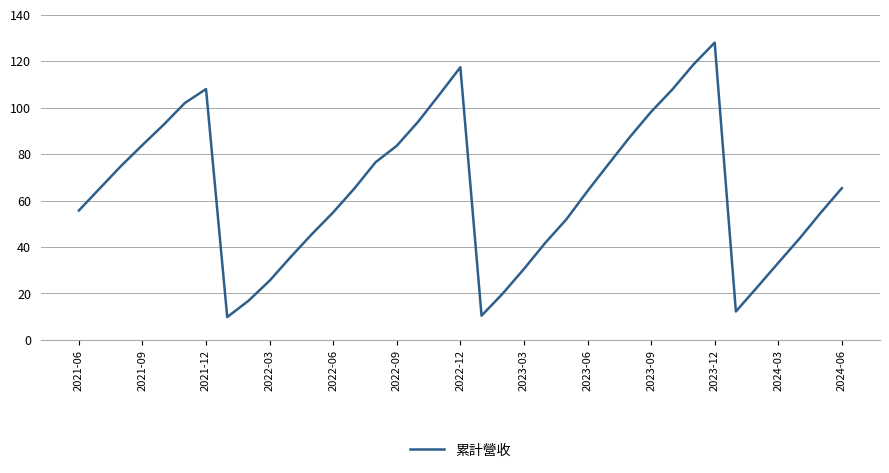

How many interior local valleys (lower than both neighbors) does the data have?

3